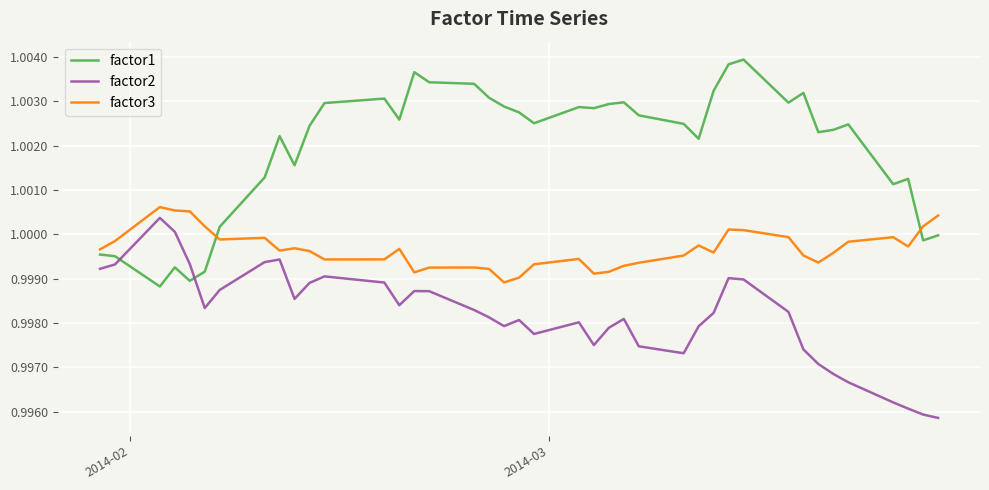

True or false: factor2 and factor3 cross at least once.

False